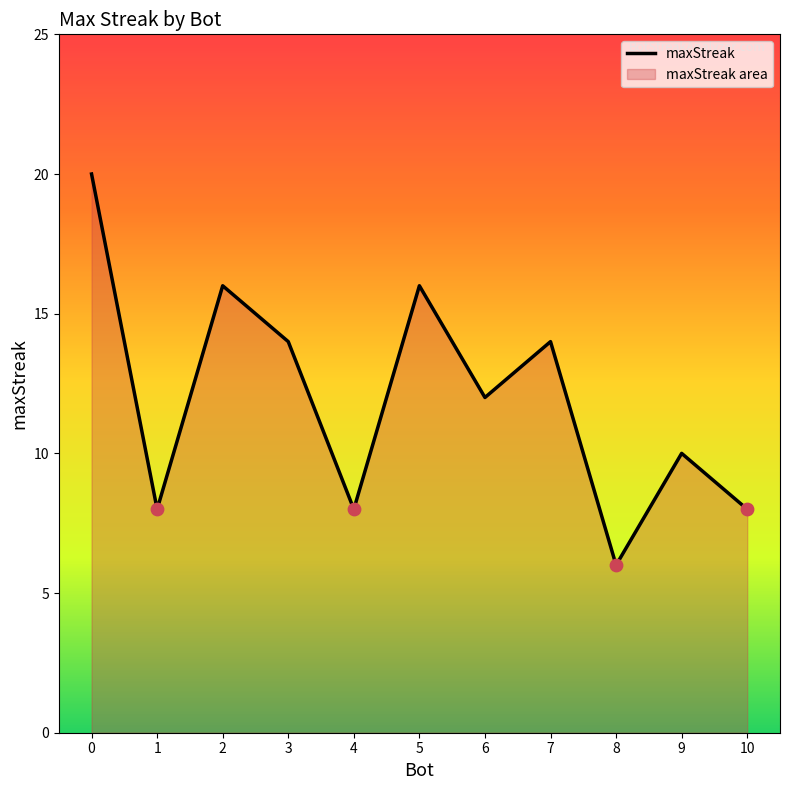

Between 9 and 6, which is larger?

6